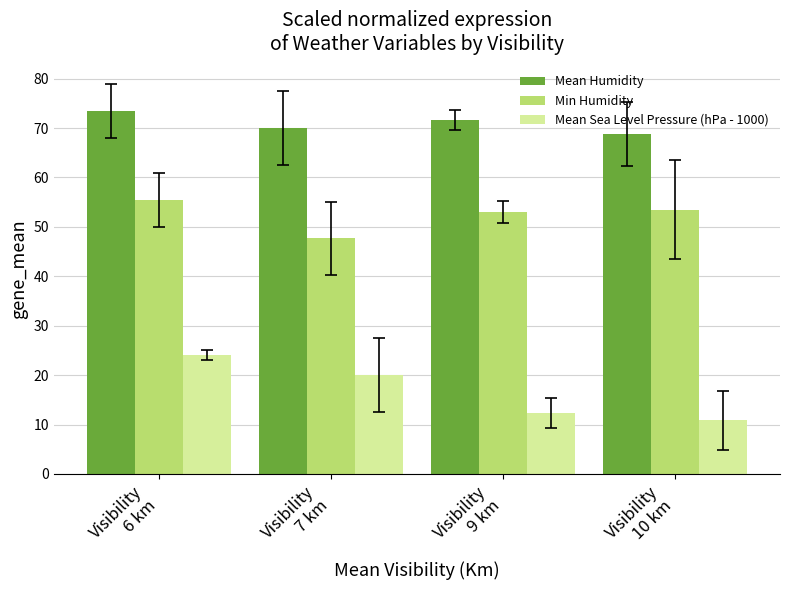

Which series changed the most between Visibility
6 km and Visibility
7 km?

Min Humidity